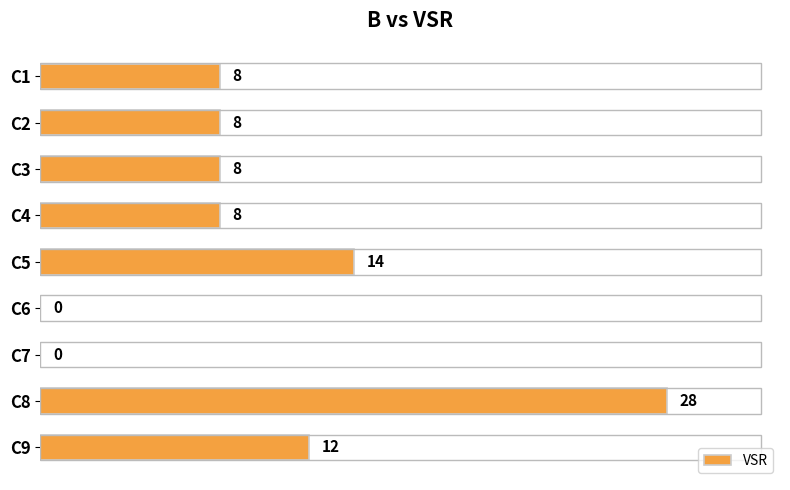

How many positive values are there?

7